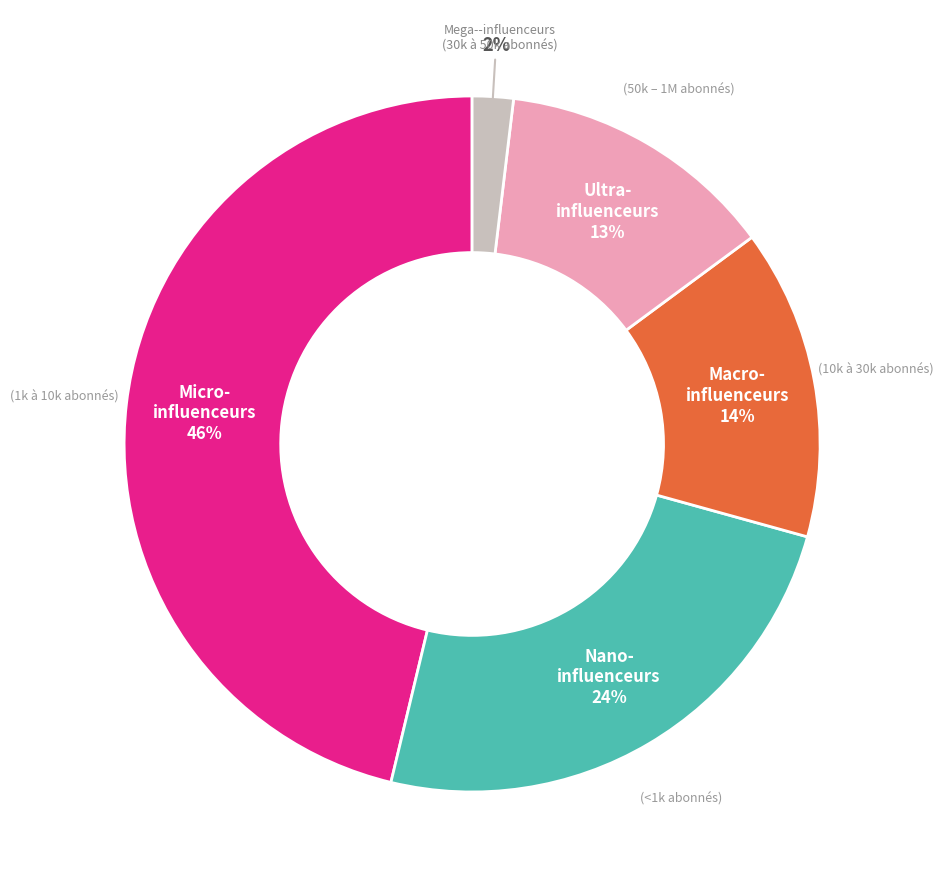

Is there a majority slice in this chart?

No